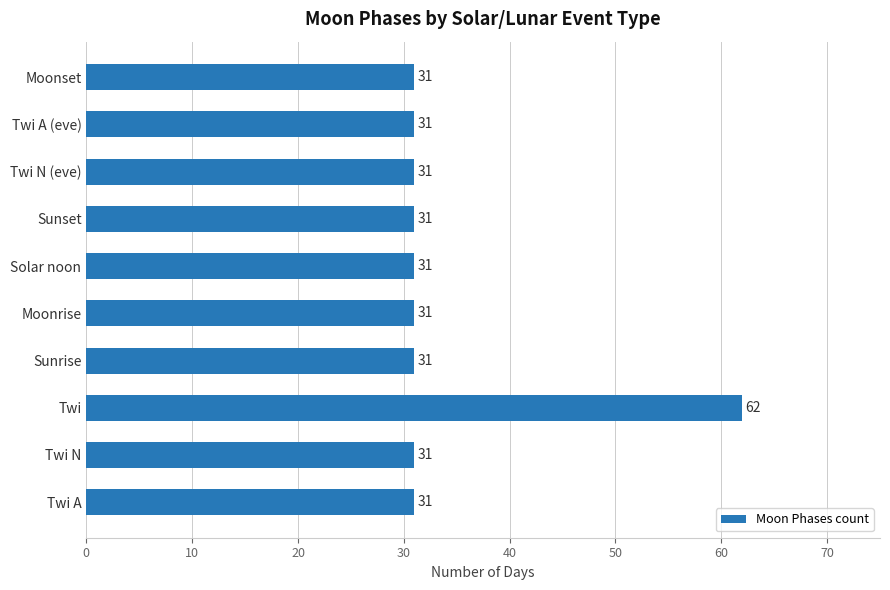

What is the smallest value displayed?

31